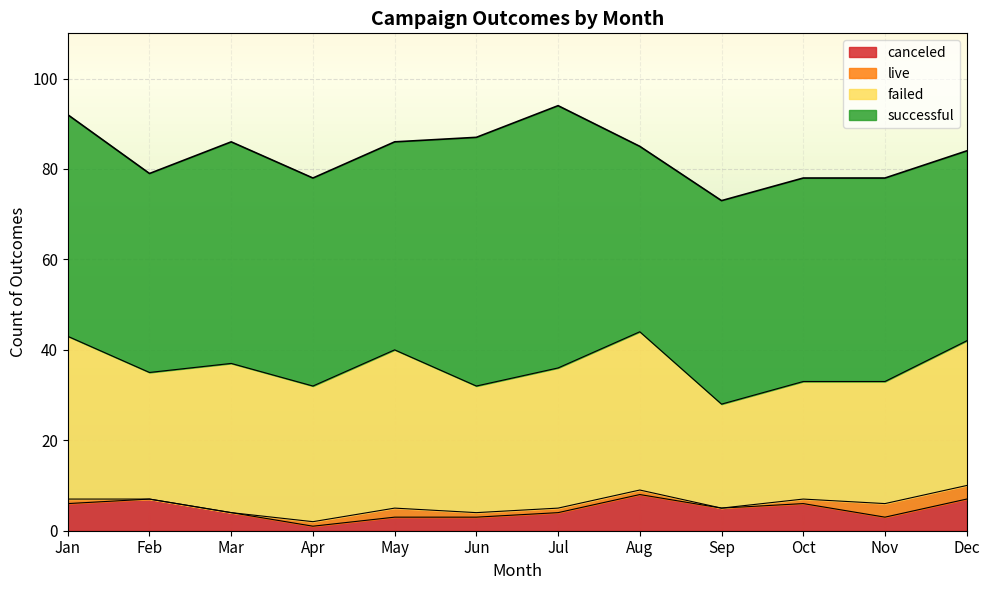

Which category has the lowest value in the failed series?

Sep